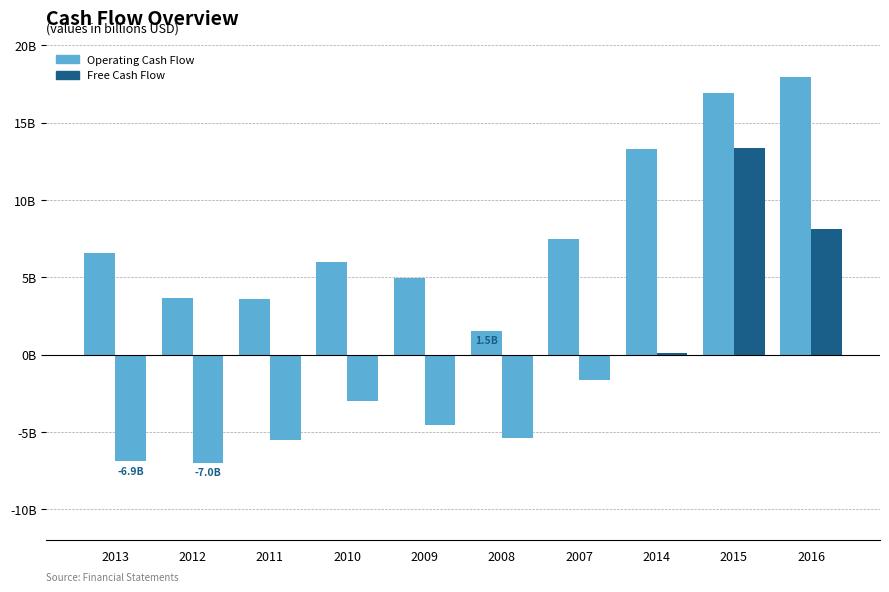

What is the value of the Operating Cash Flow bar at the 10th from the left?

17911729088.4